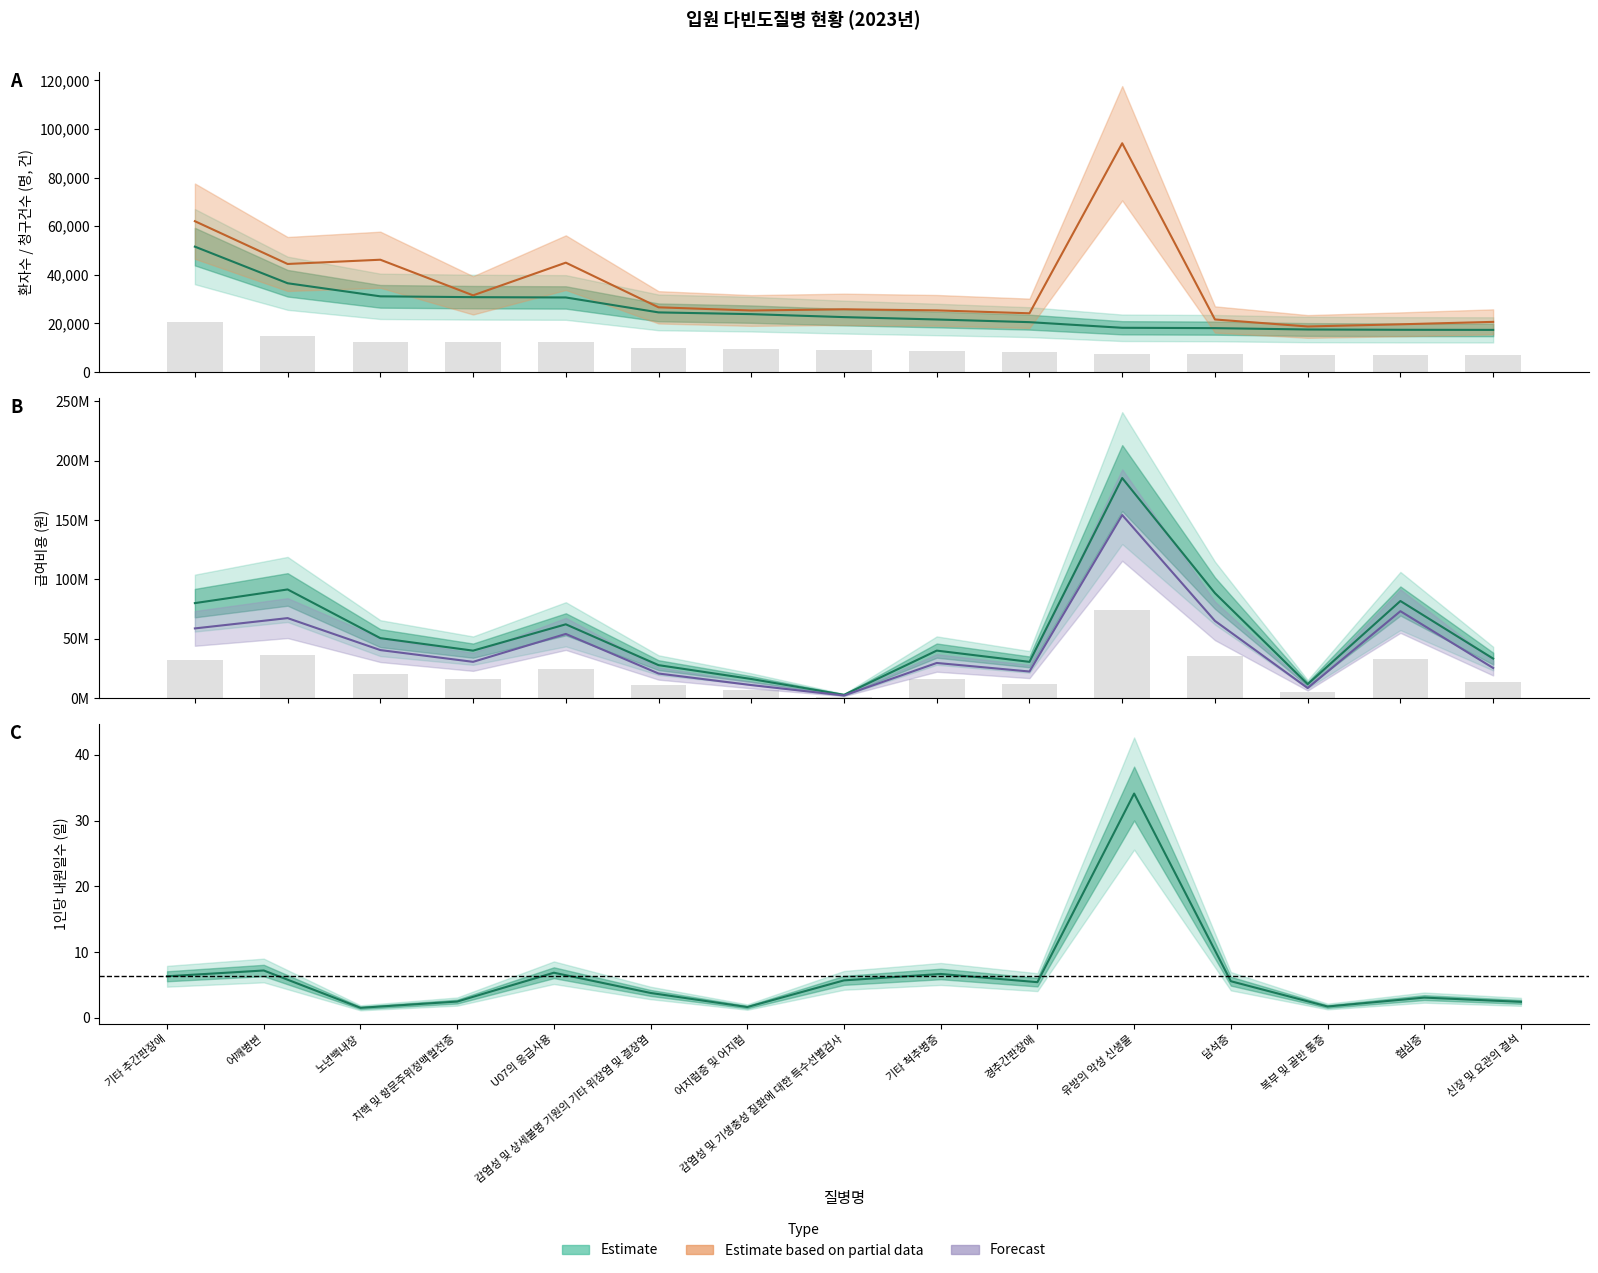

Reading right to left, extract all data points from this chart.

환자수: 17317	17358	17481	18041	18180	20503	21602	22578	23802	24519	30668	30790	31132	36520	51592
청구건수: 20617	19615	18725	21602	94163	24148	25352	25789	25302	26607	44997	31535	46206	44454	62070
요양급여비용총액: 33189790	81709246	11630509	88353848	185302076	30419956	39905671	2648607	15981919	27656446	62065468	39875018	50405655	91440811	79927516
보험자부담금: 25257669	73124684	8353277	64964494	154147388	22293348	29492401	2086683	10853057	20598967	53959700	30443808	40355338	67291299	58612985